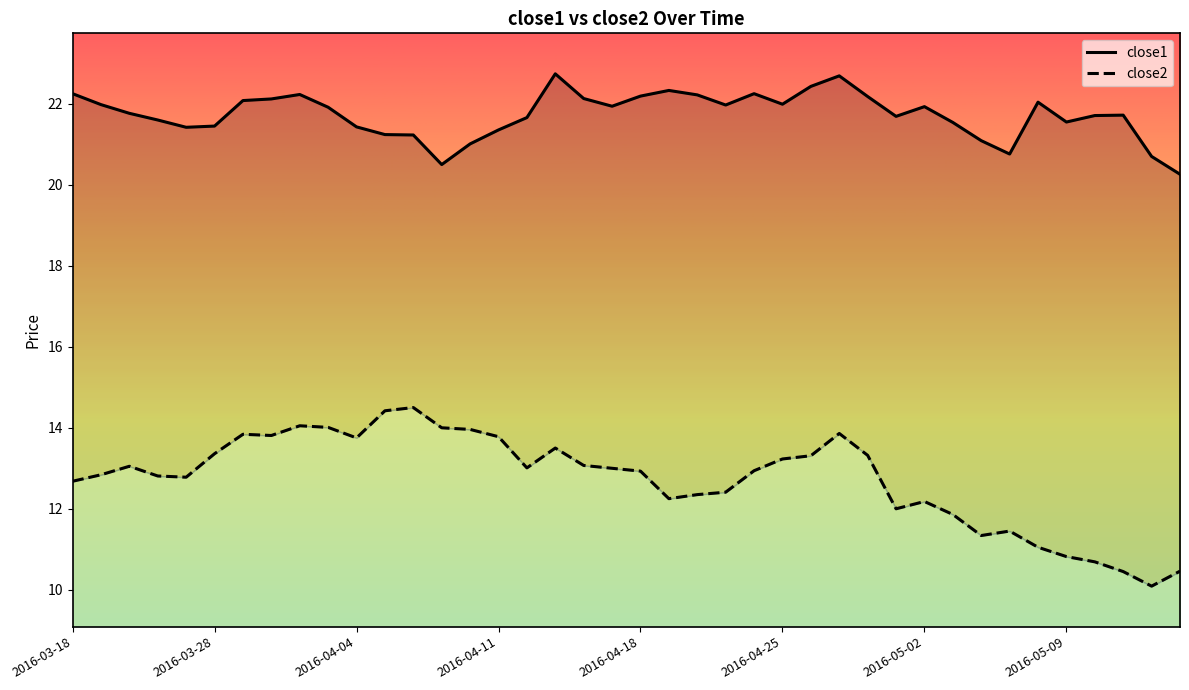

What is the difference between the maximum and second lowest values in the close1 series?

2.2